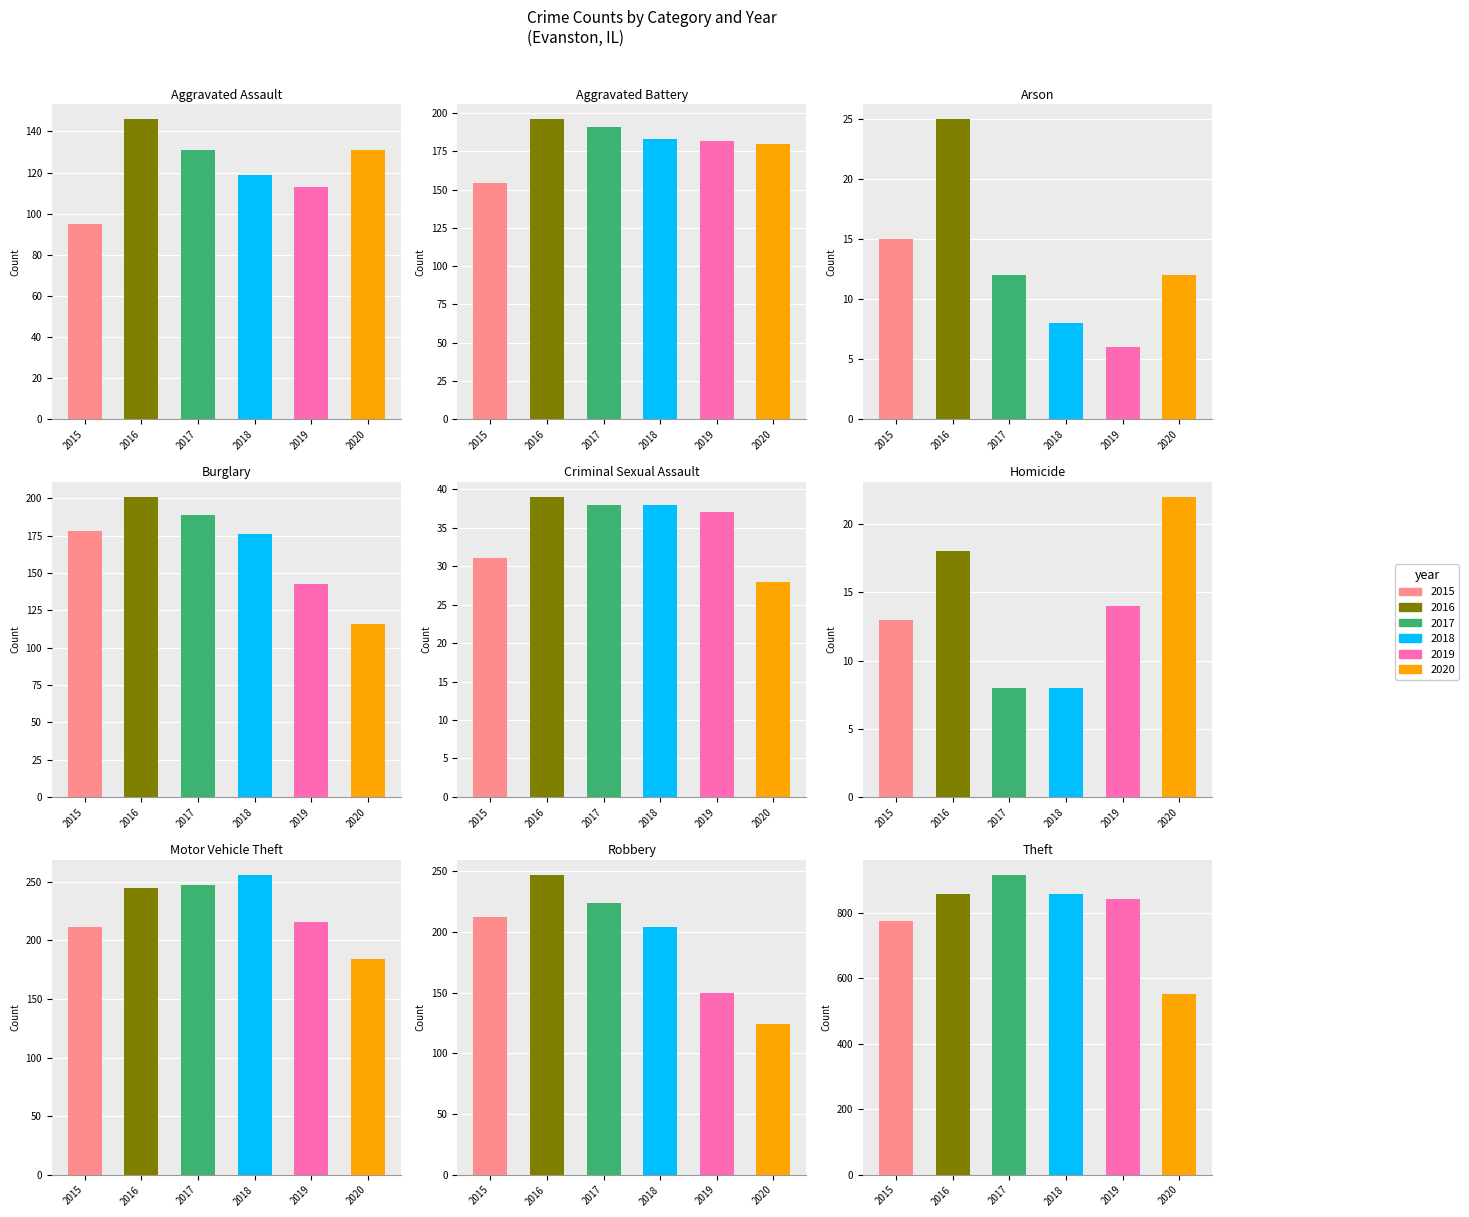

At which label does 2016 reach its peak?

Theft